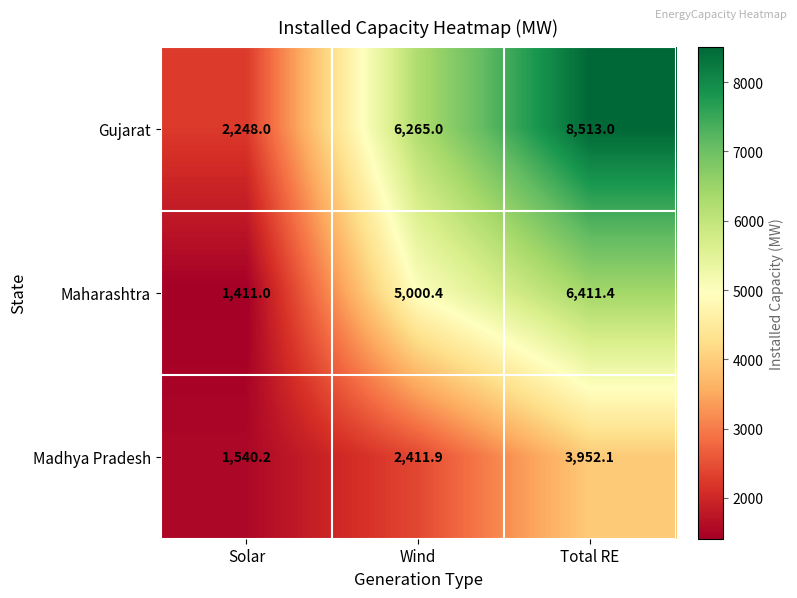

Reading left to right, transcribe all the data shown in this chart.

Gujarat: Solar=2248.0	Wind=6265.0	Total RE=8513.0
Maharashtra: Solar=1411.0	Wind=5000.4	Total RE=6411.4
Madhya Pradesh: Solar=1540.2	Wind=2411.9	Total RE=3952.1